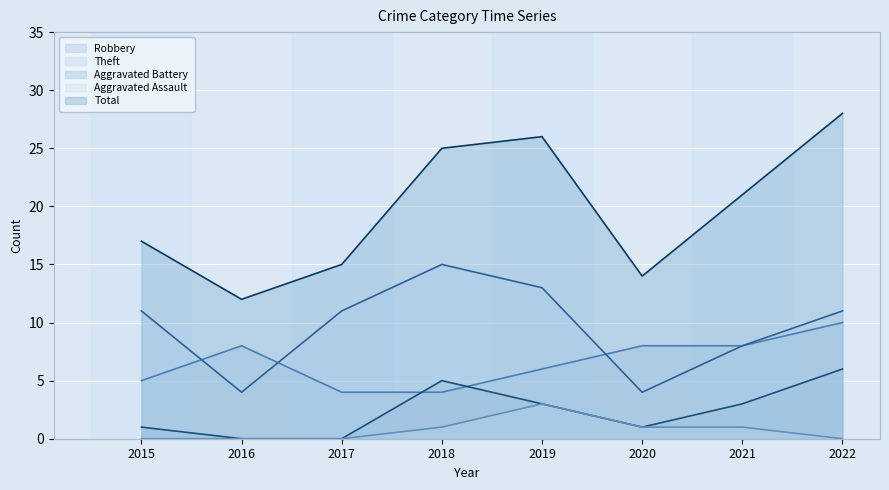

How many data points in Aggravated Battery are above 3?

2